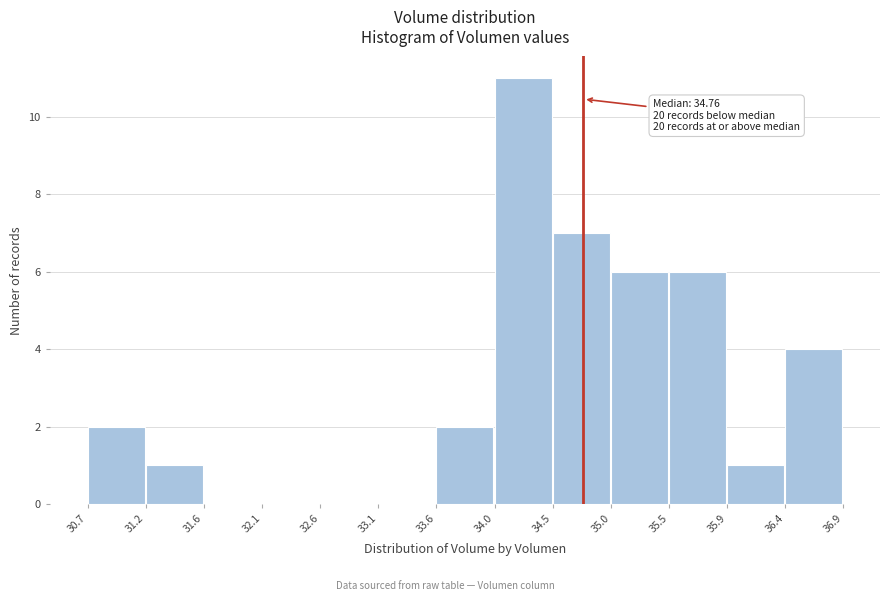

Which range on the x-axis has the tallest bar?

34.0 to 34.5